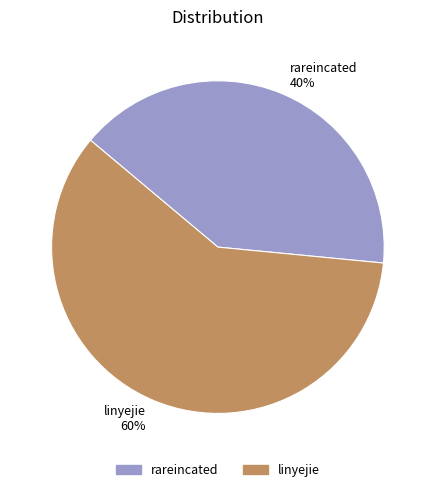

Which slice represents more than half of the pie?

linyejie